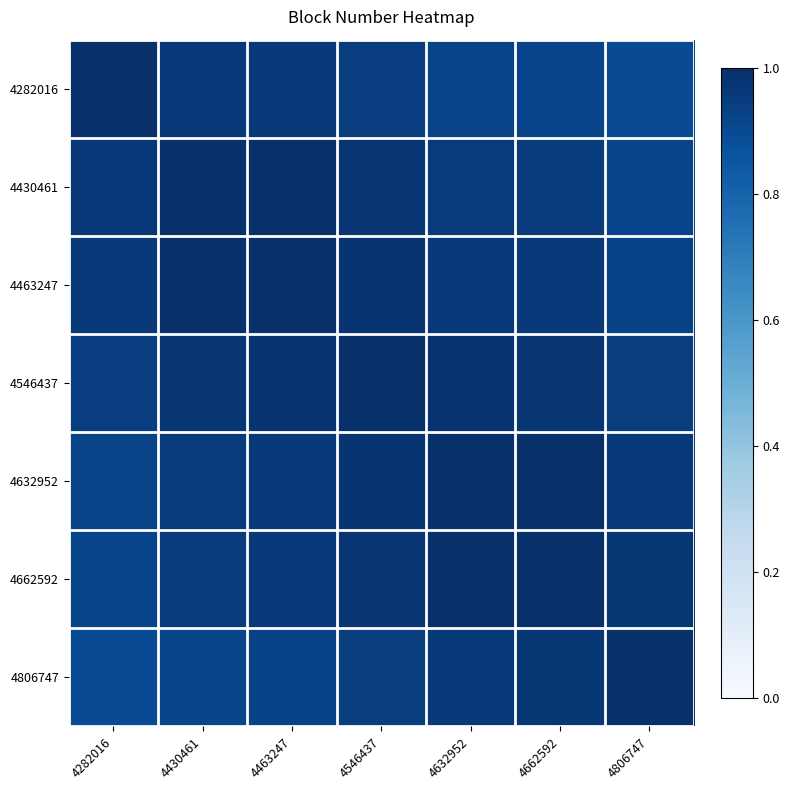

What is the total value across all series at 4632952?

6.8